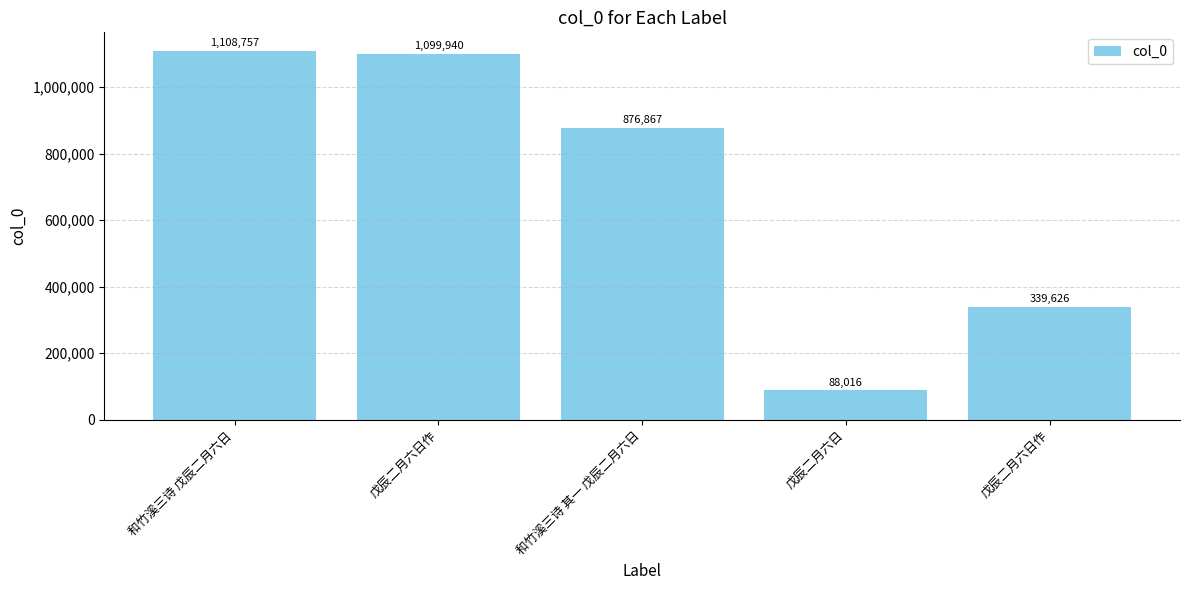

Rank the categories by value from highest to lowest.

和竹溪三诗 戊辰二月六日, 戊辰二月六日作, 和竹溪三诗 其一 戊辰二月六日, 戊辰二月六日作, 戊辰二月六日